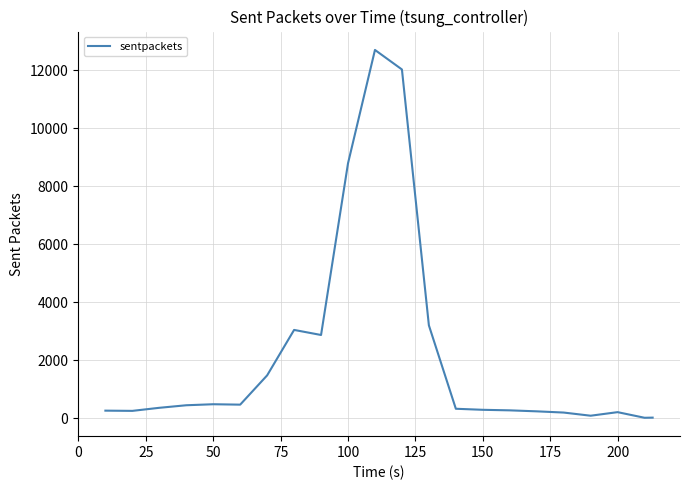

What is the greatest value displayed?

12709